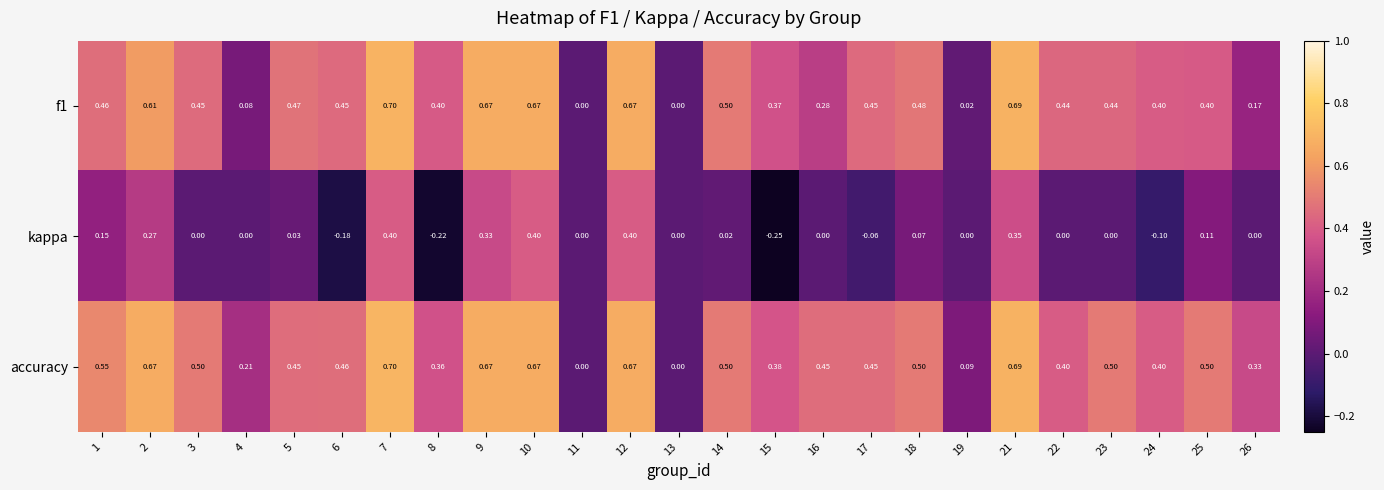

Which series has the largest total across all categories?

accuracy